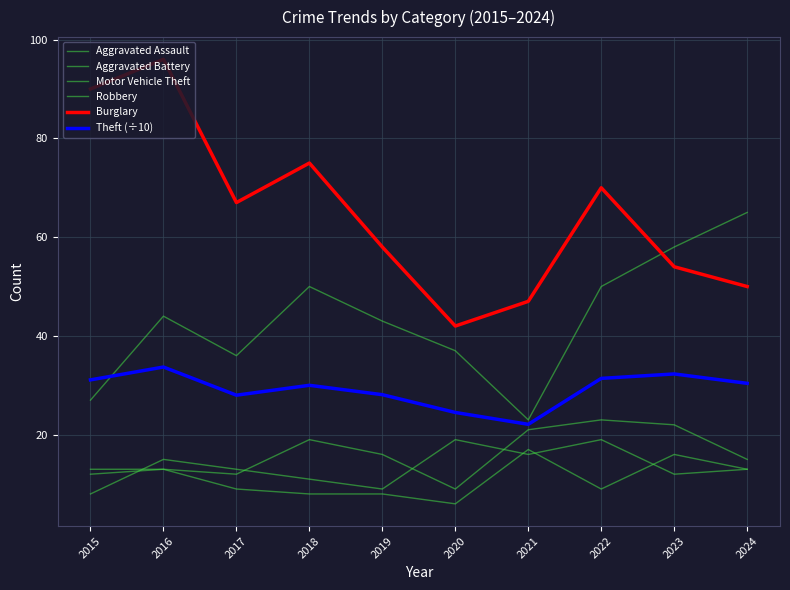

Does the chart have visible grid lines?

Yes